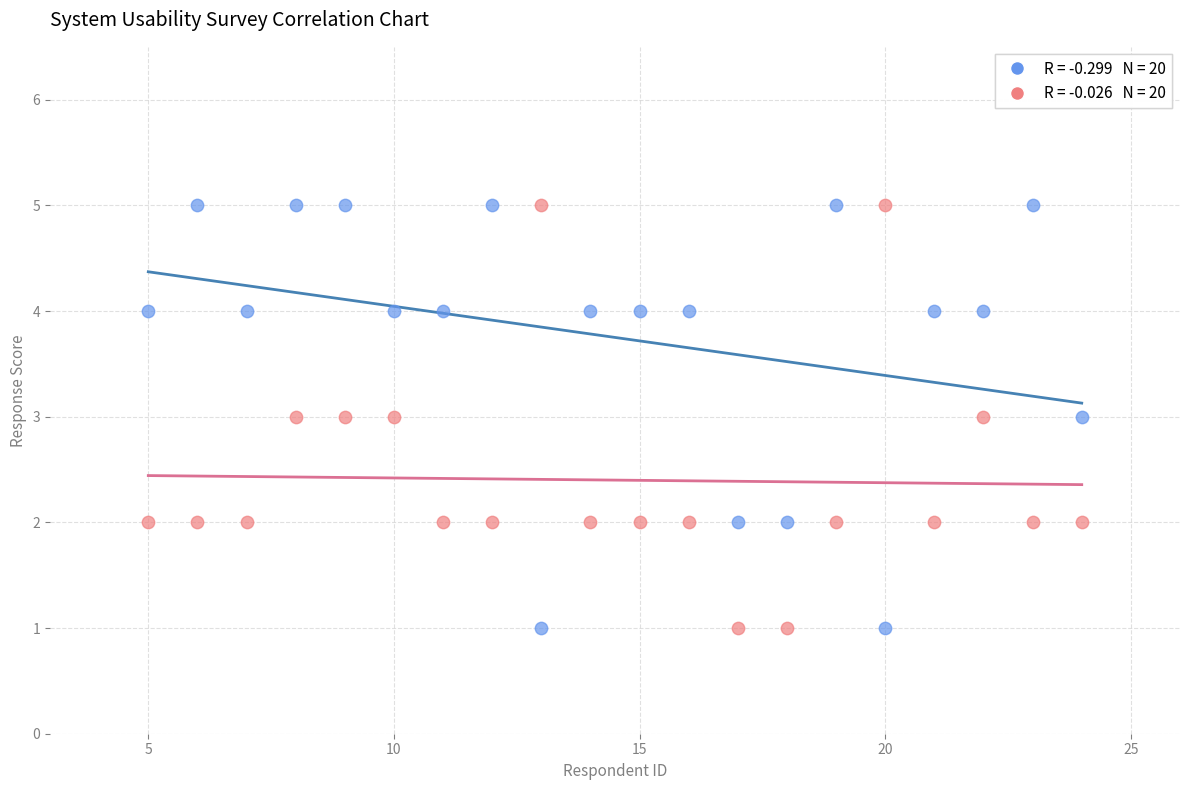

Across all data points, what is the range of X values (max minus min)?

19